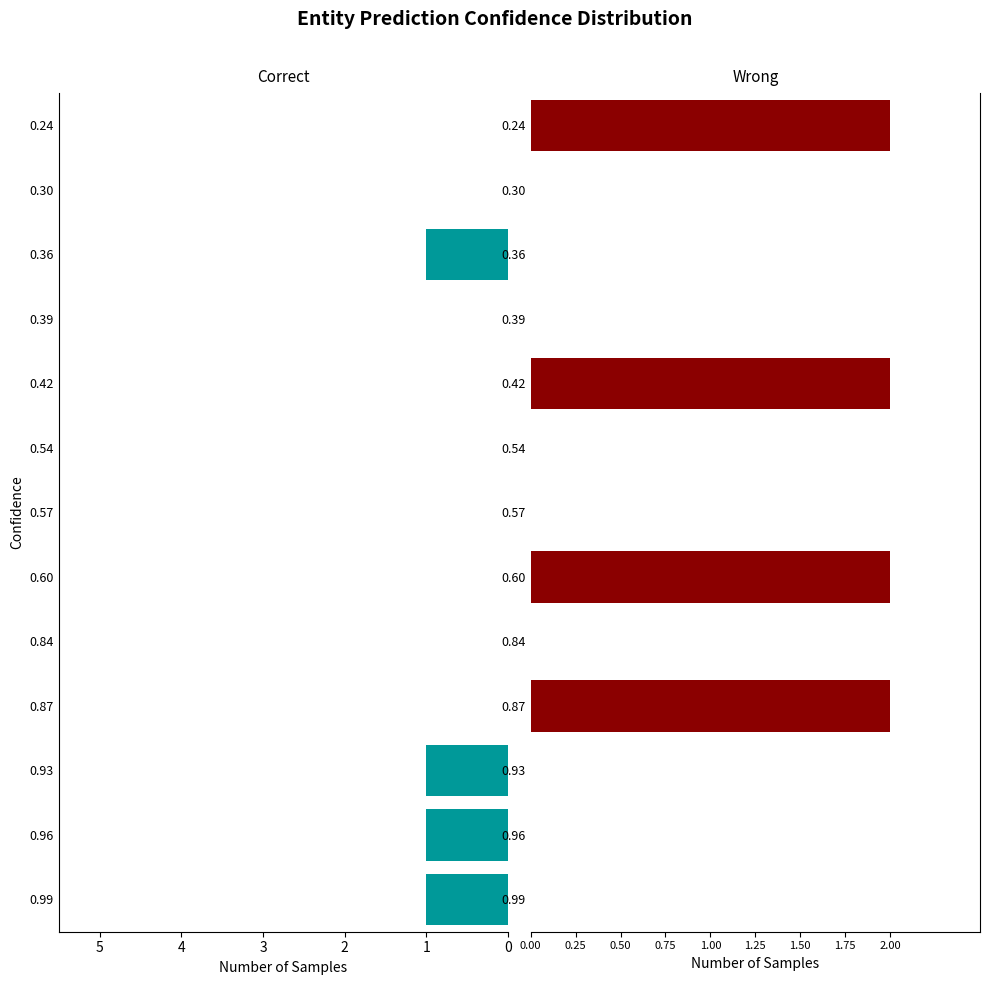

How many bars are there in each group?

2